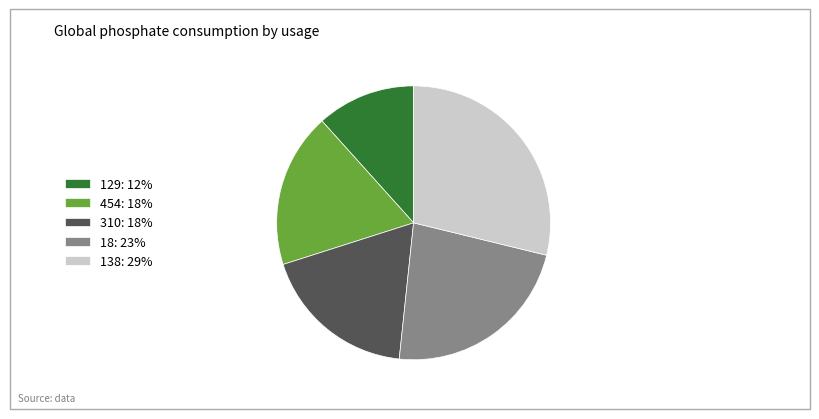

Between 129: 12% and 138: 29%, which is larger?

138: 29%